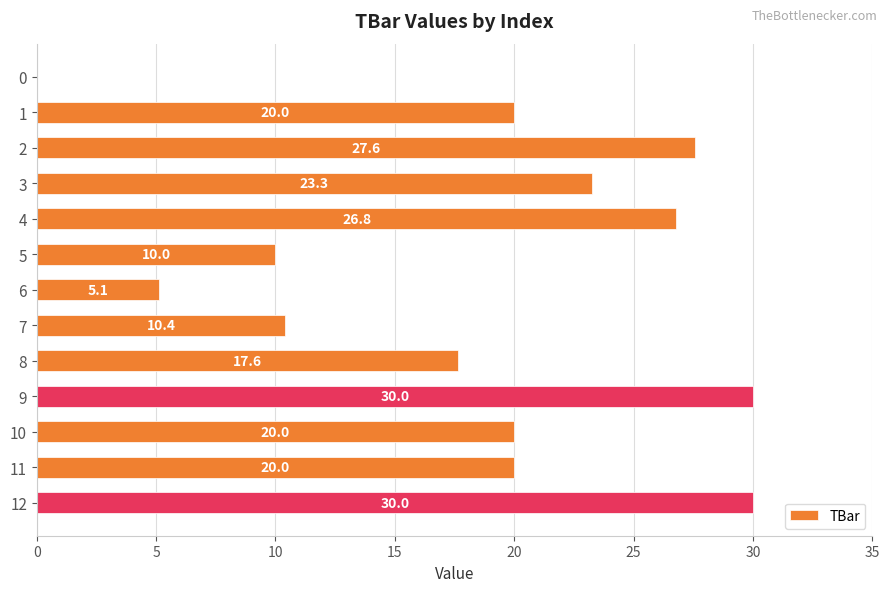

Between 9 and 5, which is larger?

9